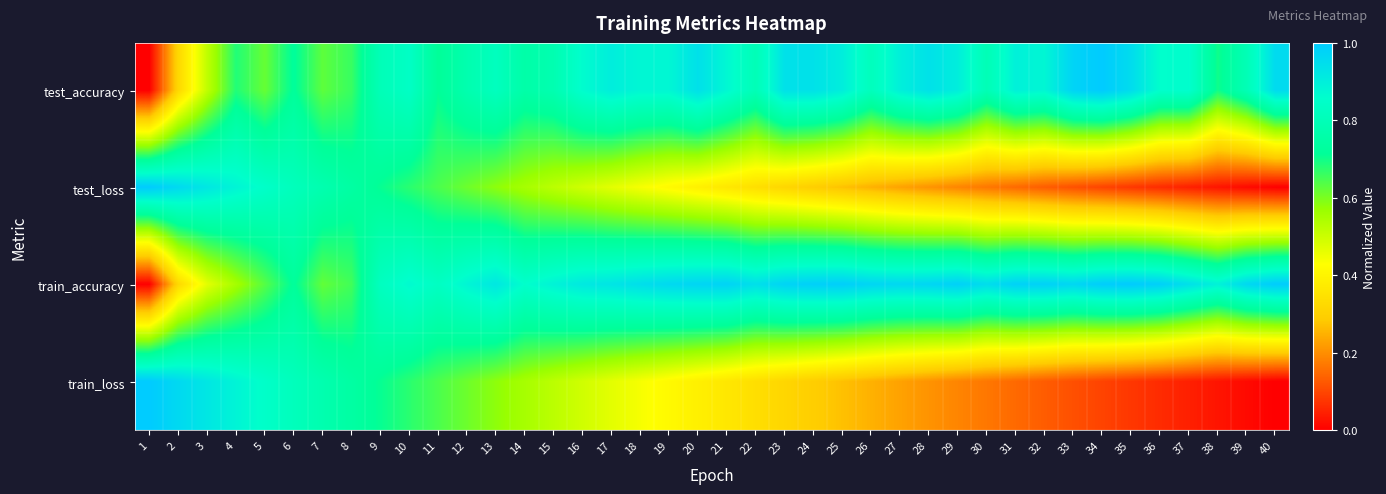

Reading left to right, what are all the values shown in this chart?

test_accuracy: 1=0.0	2=0.3	3=0.5	4=0.7	5=0.6	6=0.7	7=0.6	8=0.7	9=0.8	10=0.8	11=0.7	12=0.8	13=0.8	14=0.8	15=0.8	16=0.9	17=0.9	18=0.9	19=0.9	20=0.9	21=0.9	22=0.8	23=0.9	24=0.9	25=0.9	26=0.8	27=0.9	28=0.9	29=0.9	30=0.8	31=0.9	32=0.9	33=1.0	34=1.0	35=1.0	36=0.9	37=0.9	38=0.7	39=0.8	40=1.0
test_loss: 1=1.0	2=1.0	3=0.9	4=0.9	5=0.8	6=0.8	7=0.8	8=0.7	9=0.7	10=0.7	11=0.6	12=0.6	13=0.6	14=0.6	15=0.5	16=0.5	17=0.5	18=0.4	19=0.4	20=0.4	21=0.4	22=0.3	23=0.3	24=0.3	25=0.3	26=0.2	27=0.2	28=0.2	29=0.2	30=0.2	31=0.1	32=0.1	33=0.1	34=0.1	35=0.1	36=0.1	37=0.0	38=0.0	39=0.0	40=0.0
train_accuracy: 1=0.0	2=0.3	3=0.5	4=0.6	5=0.6	6=0.7	7=0.6	8=0.7	9=0.8	10=0.9	11=0.8	12=0.9	13=0.9	14=0.9	15=0.9	16=0.9	17=0.9	18=0.9	19=1.0	20=1.0	21=1.0	22=0.9	23=1.0	24=1.0	25=1.0	26=1.0	27=1.0	28=1.0	29=1.0	30=0.9	31=1.0	32=1.0	33=1.0	34=1.0	35=1.0	36=1.0	37=0.9	38=0.9	39=1.0	40=1.0
train_loss: 1=1.0	2=1.0	3=0.9	4=0.9	5=0.8	6=0.8	7=0.8	8=0.7	9=0.7	10=0.7	11=0.6	12=0.6	13=0.6	14=0.6	15=0.5	16=0.5	17=0.5	18=0.4	19=0.4	20=0.4	21=0.4	22=0.3	23=0.3	24=0.3	25=0.3	26=0.2	27=0.2	28=0.2	29=0.2	30=0.2	31=0.1	32=0.1	33=0.1	34=0.1	35=0.1	36=0.1	37=0.0	38=0.0	39=0.0	40=0.0